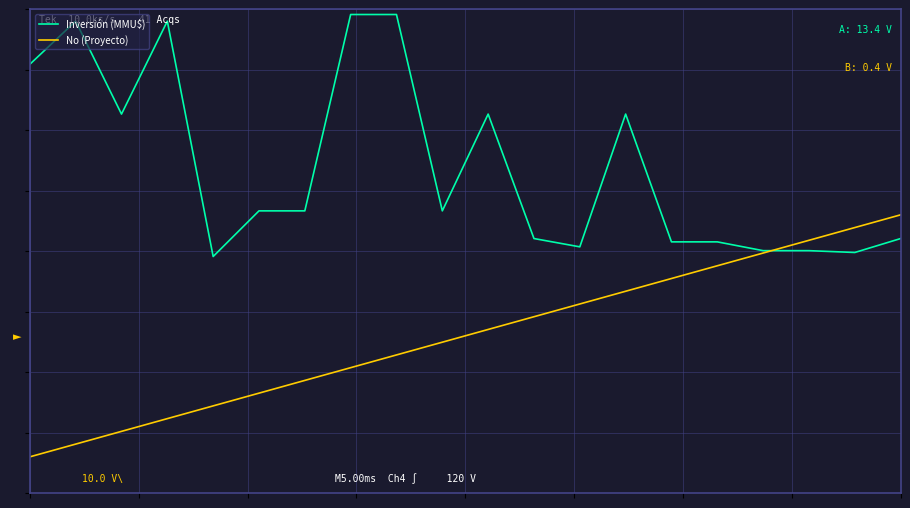

Does the chart display data point markers on the line(s)?

No